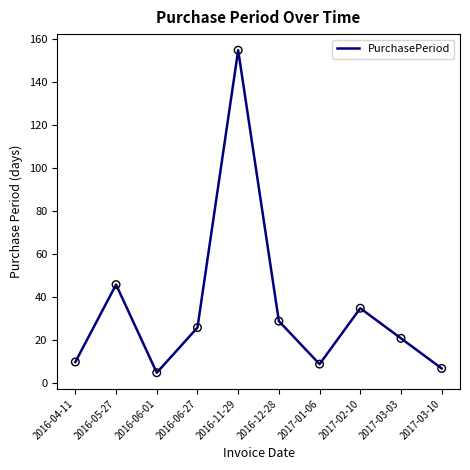

What is the ratio of the value at 2016-06-27 to the value at 2016-04-11?

2.6